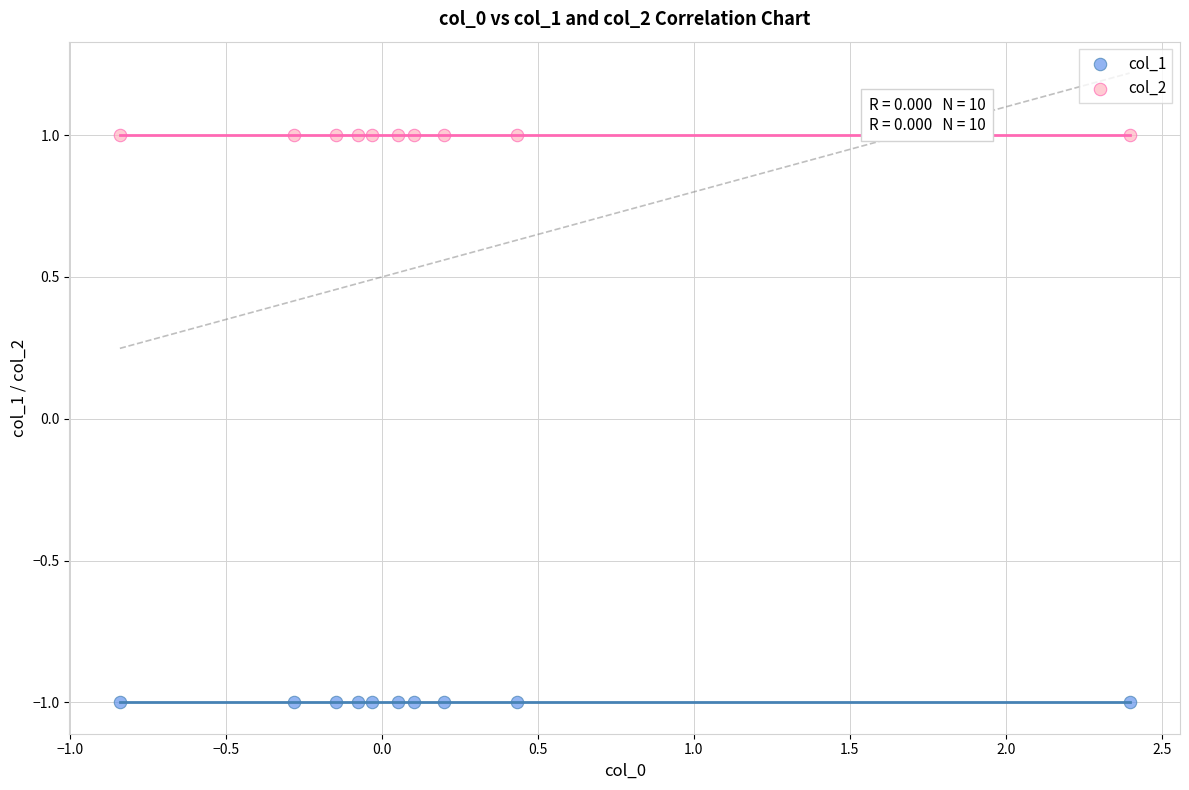

What are all the series names shown in the legend?

col_1, col_2